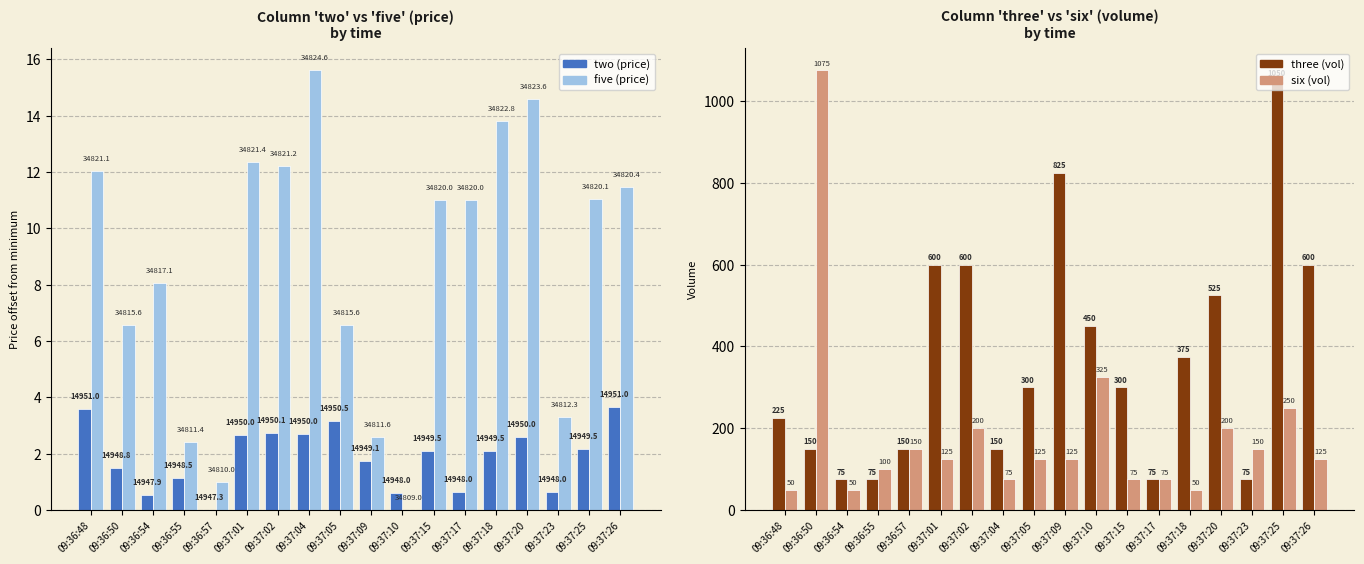

Rank the series by their maximum value, from highest to lowest.

six (vol), three (vol), five (price), two (price)